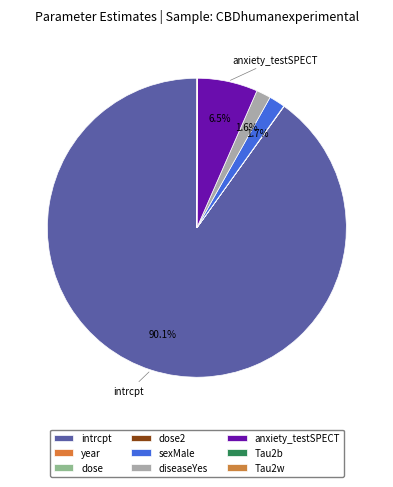

To the nearest percent, what is the difference between the largest and smallest slice percentages?

90%